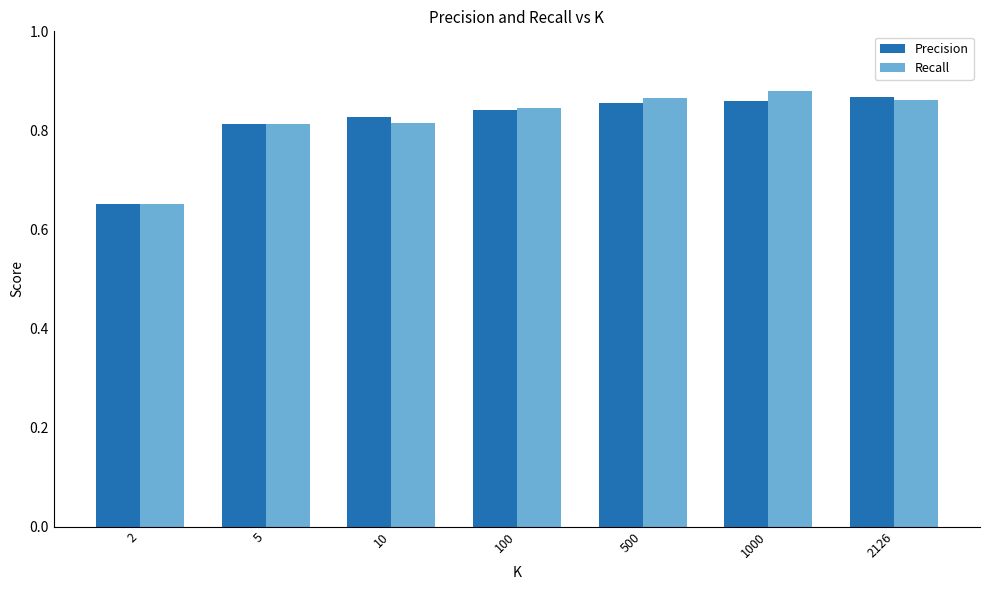

The Recall series shows 0.2 at 10. True or false?

False